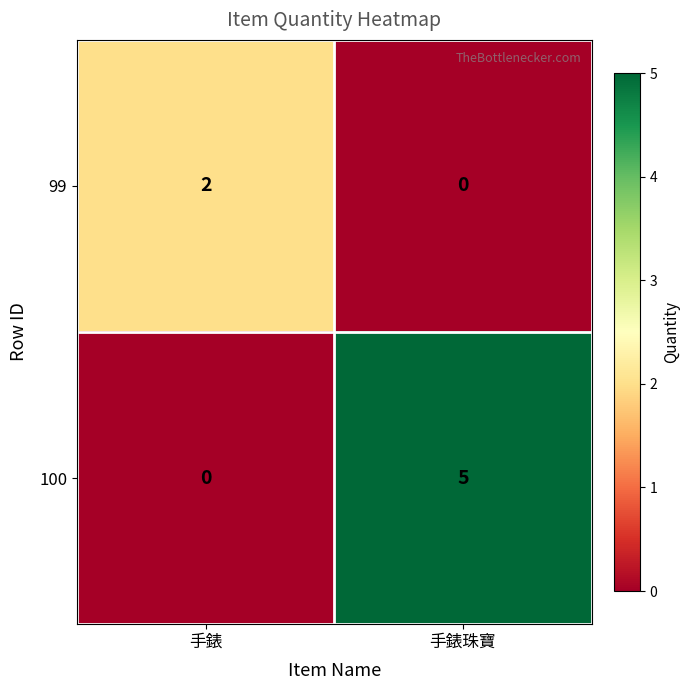

Is it true that 100 equals 0 at 手錶?

True